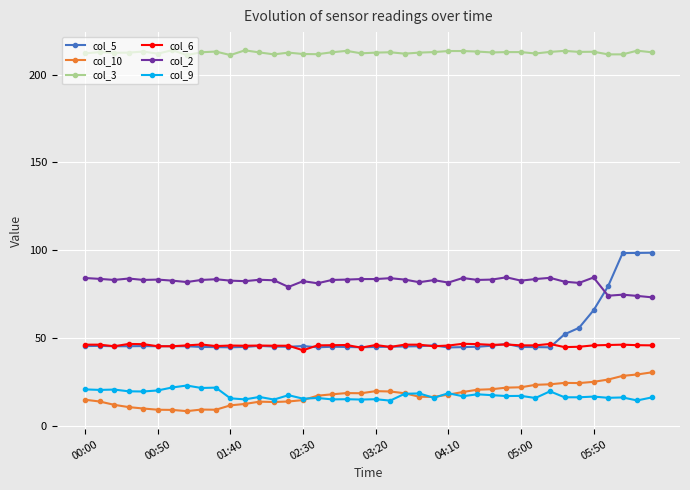

What is the maximum value shown in the chart?

214.0